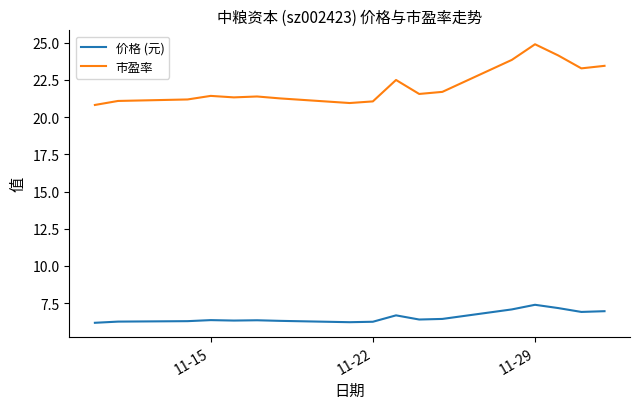

True or false: 价格 (元) and 市盈率 intersect in this chart.

False